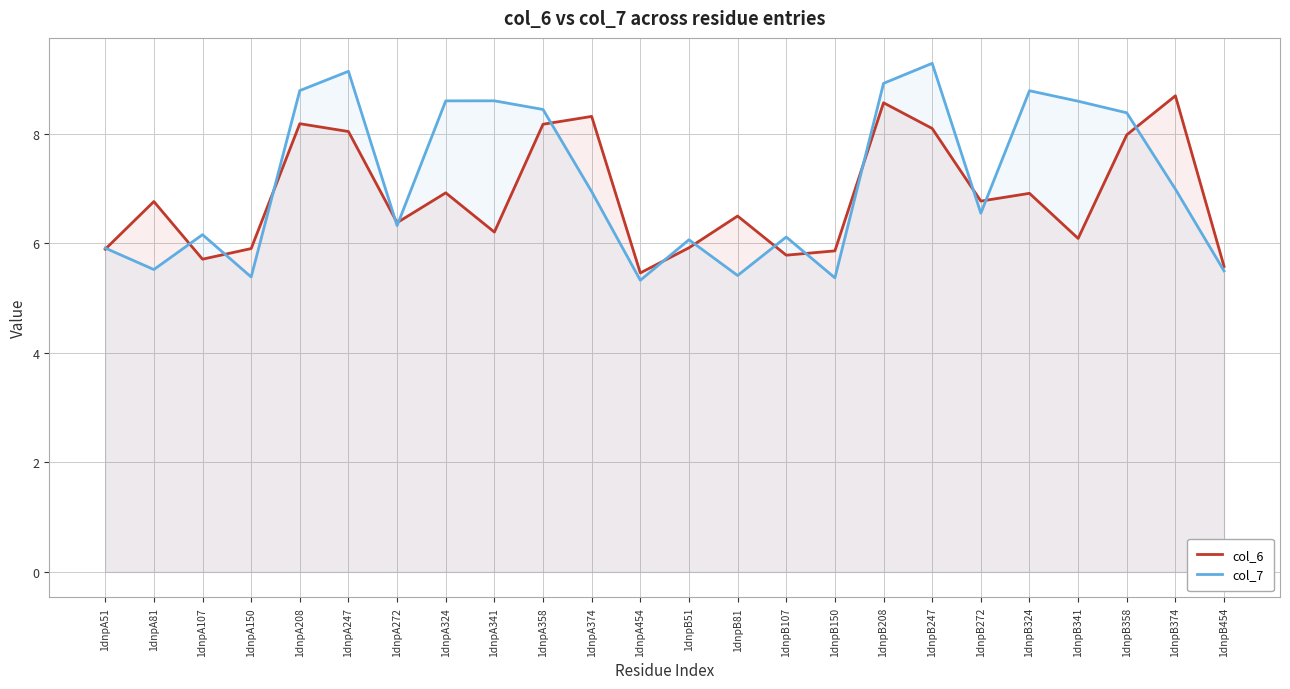

Which series changed the most between 1dnpA341 and 1dnpA374?

col_6